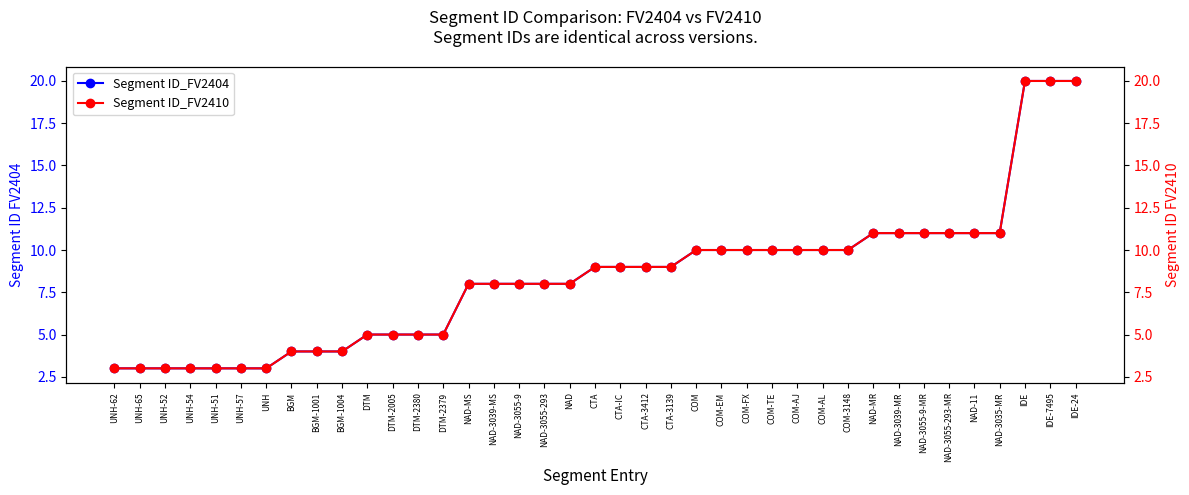

How many categories are shown in the chart?

39